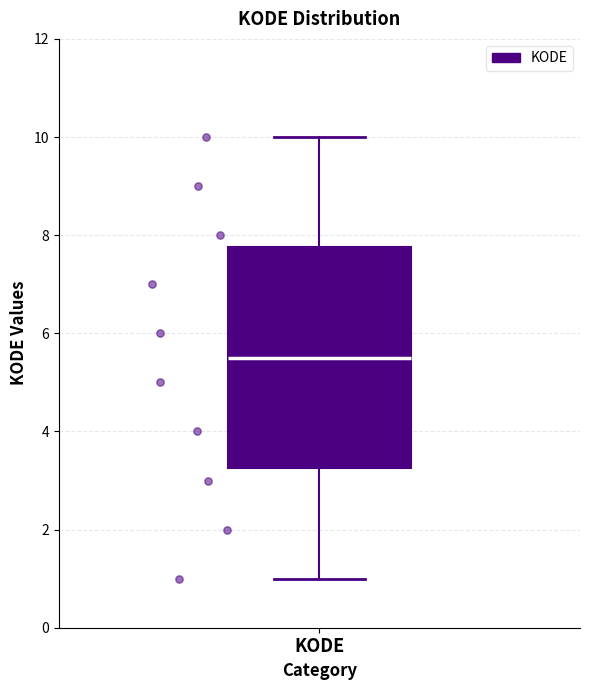

Where is the upper edge of the box for KODE on the y-axis? The values are not printed on the chart, so give them approximately, as read against the axis.

7.8